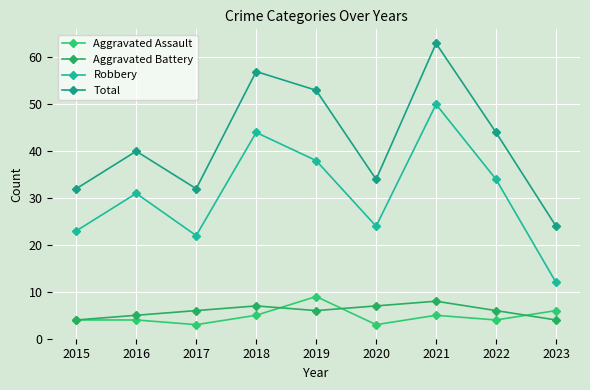

List the series in order of their peak value, highest first.

Total, Robbery, Aggravated Assault, Aggravated Battery